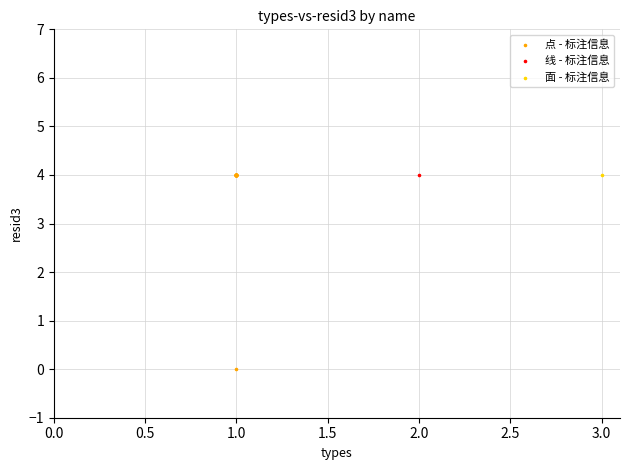

What are all the series names shown in the legend?

点 - 标注信息, 线 - 标注信息, 面 - 标注信息